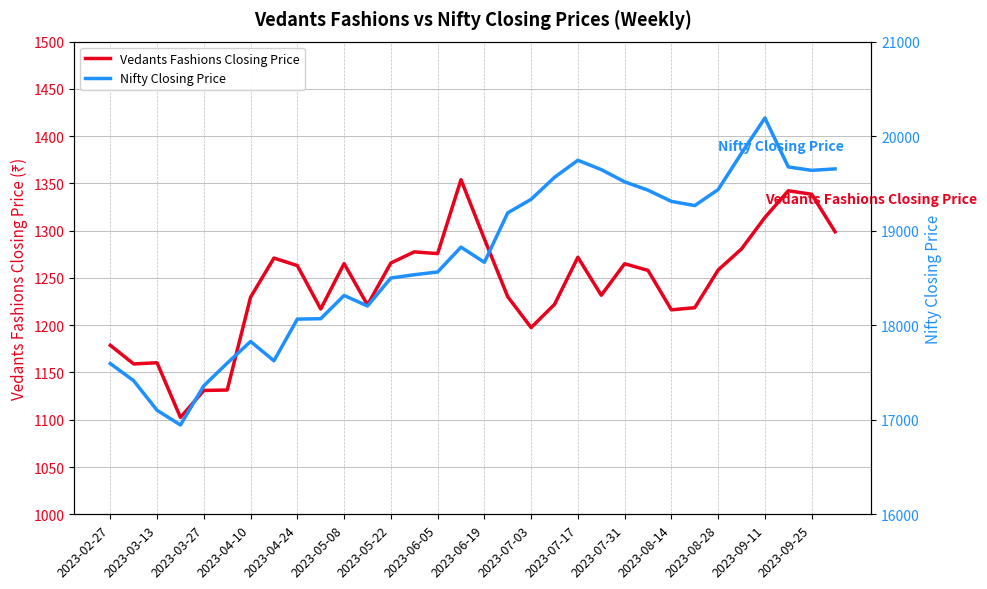

What is the lowest value of the Vedants Fashions Closing Price series?

1102.5